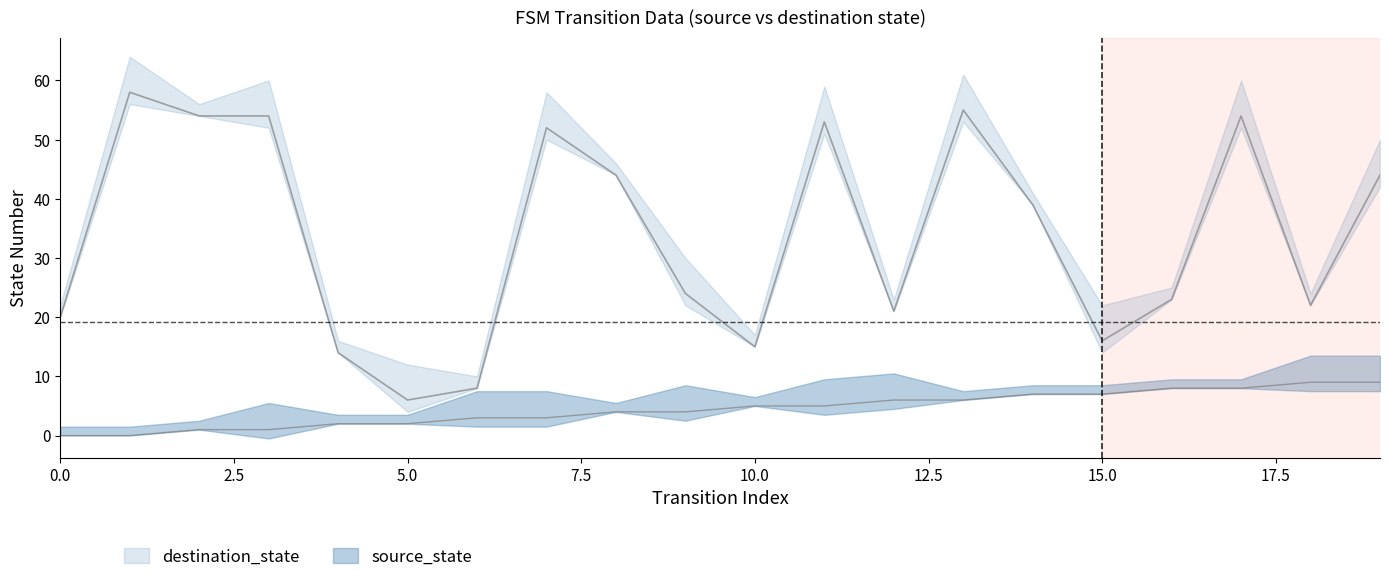

Where is destination_state nearest to the value 32?

14